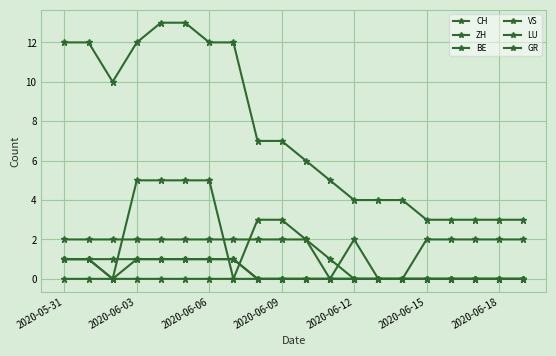

Count the ZH values in the range 0 to 1.

20